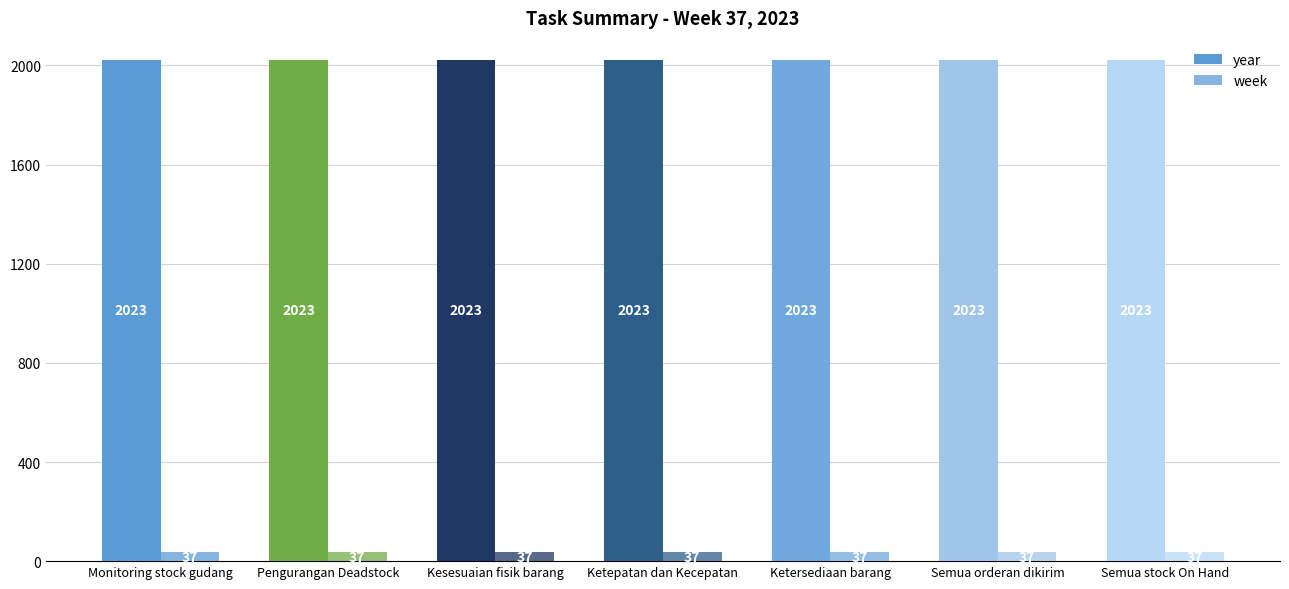

Reading right to left, what are all the values shown in this chart?

year: 2023	2023	2023	2023	2023	2023	2023
week: 37	37	37	37	37	37	37